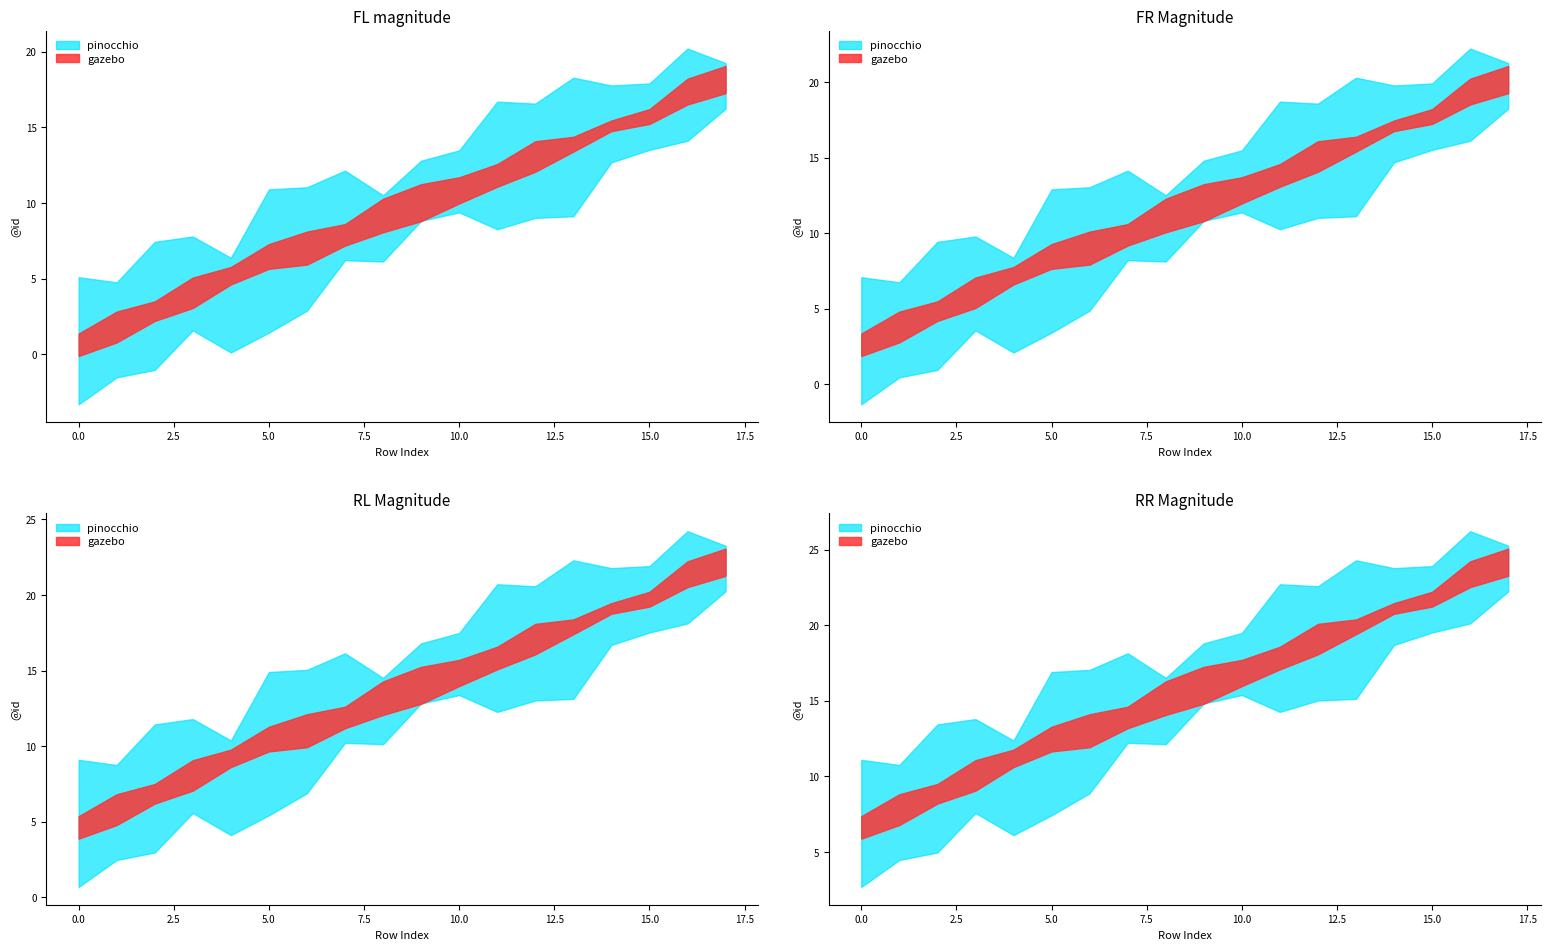

What is the sum of the pinocchio values at 9 and 8?

19